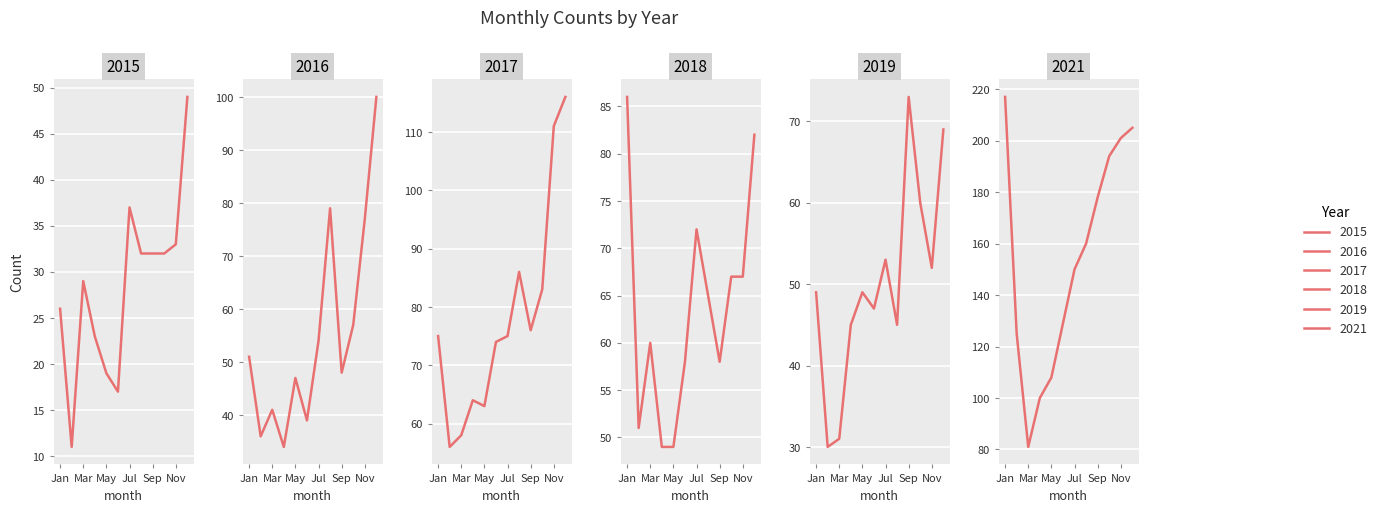

Which category has the highest value in the 2016 series?

December